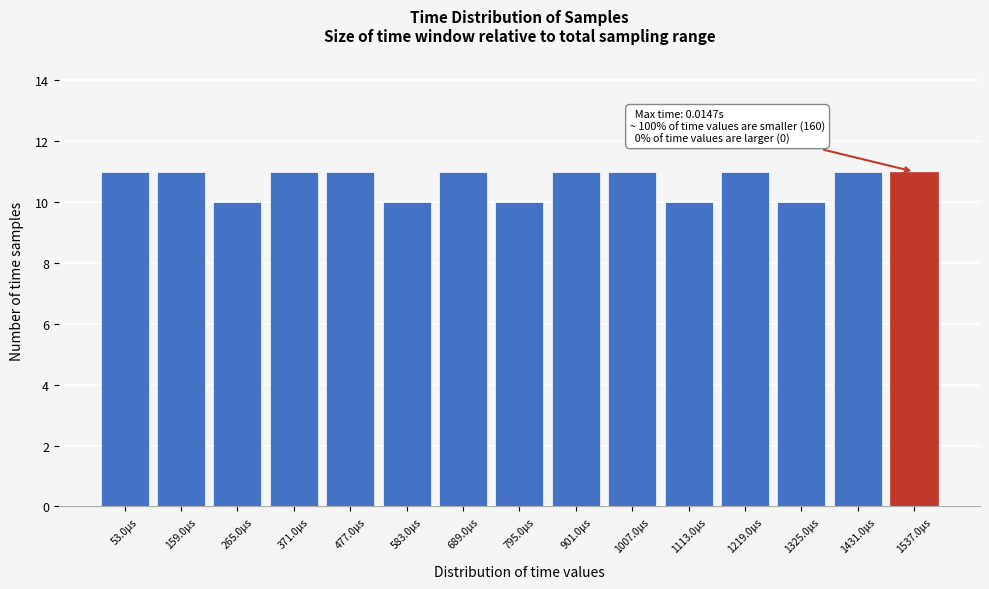

Reading left to right, list all the values displayed in this chart.

53.0µs=11	159.0µs=11	265.0µs=10	371.0µs=11	477.0µs=11	583.0µs=10	689.0µs=11	795.0µs=10	901.0µs=11	1007.0µs=11	1113.0µs=10	1219.0µs=11	1325.0µs=10	1431.0µs=11	1537.0µs=11